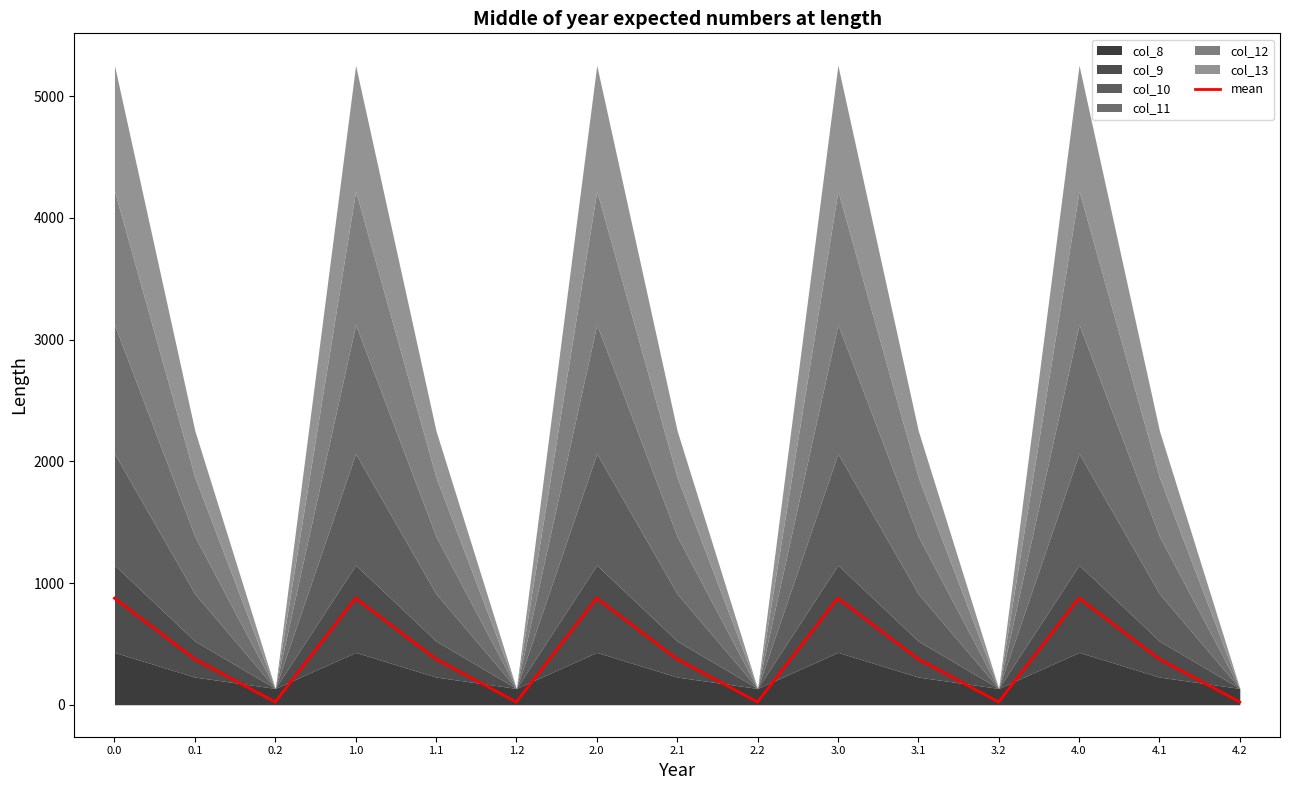

What is the minimum value shown in the chart?

22.4